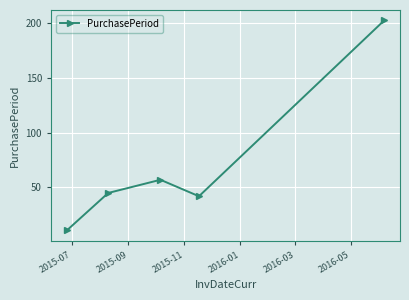

True or false: there are more than 0 points higher than both neighbors.

True